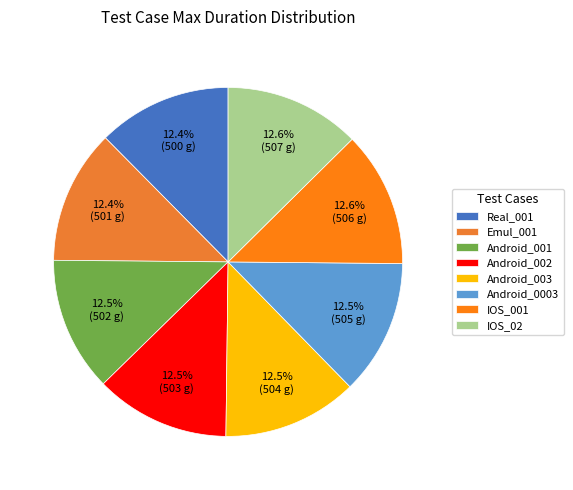

What is the largest slice in the pie chart?

IOS_02